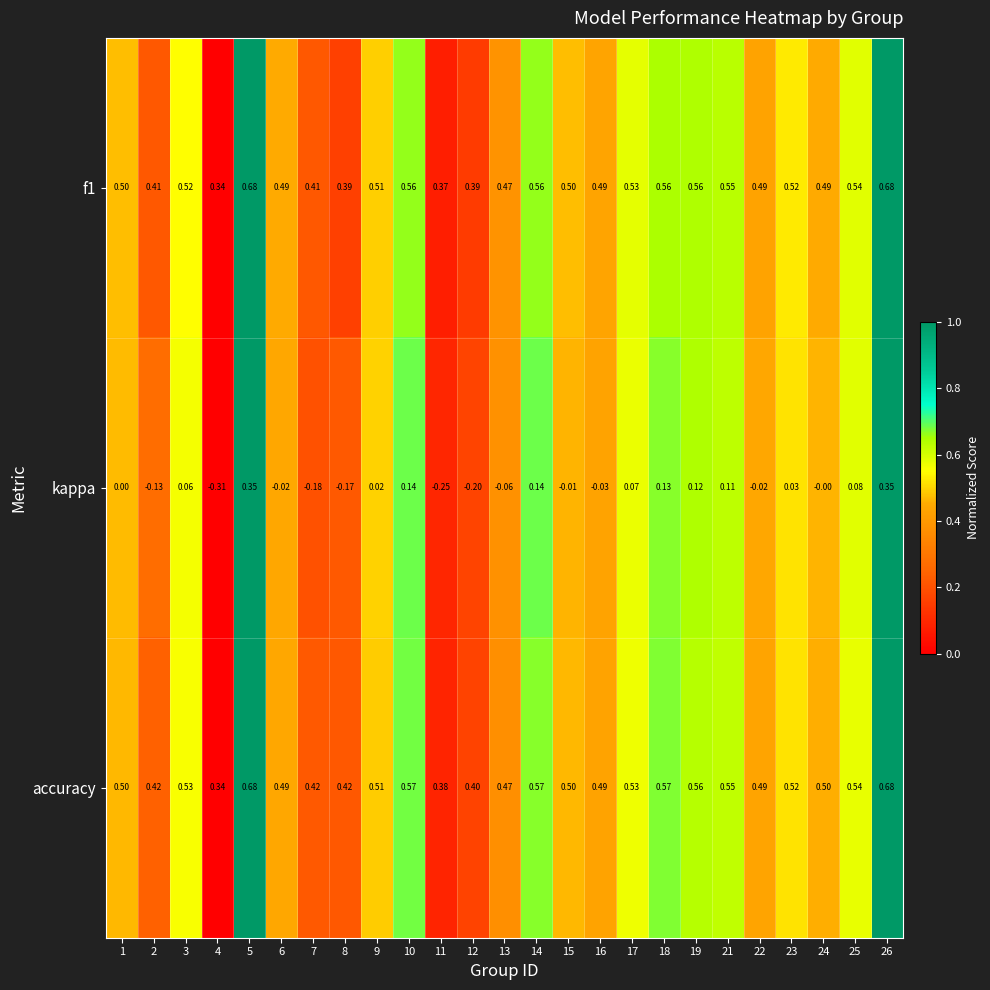

Which series has the largest total across all categories?

accuracy